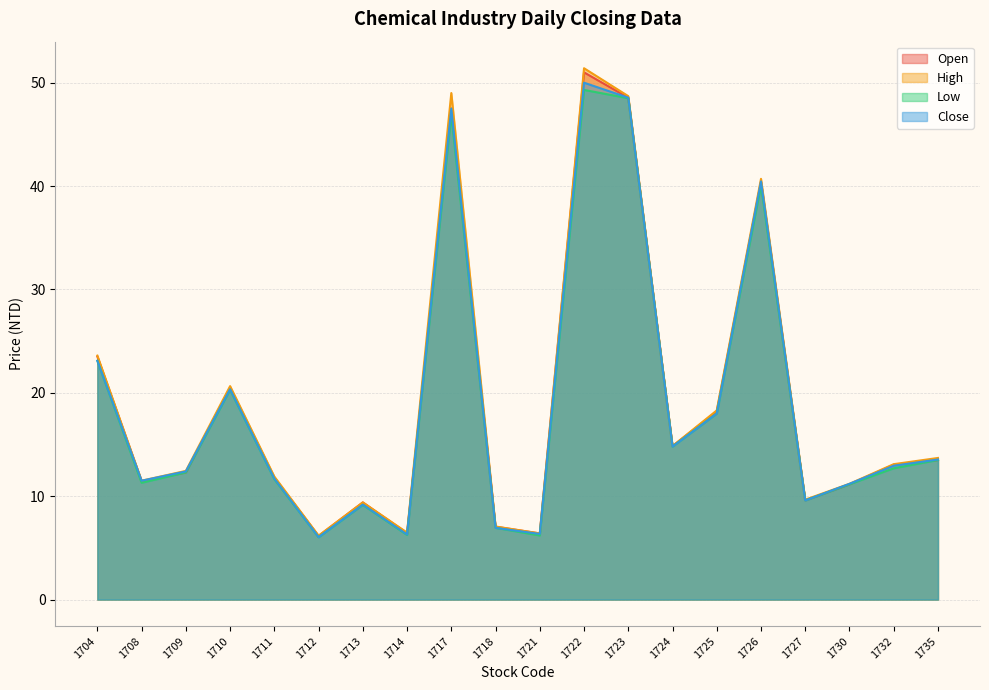

Rank the series by their maximum value, from lowest to highest.

Low, Close, Open, High